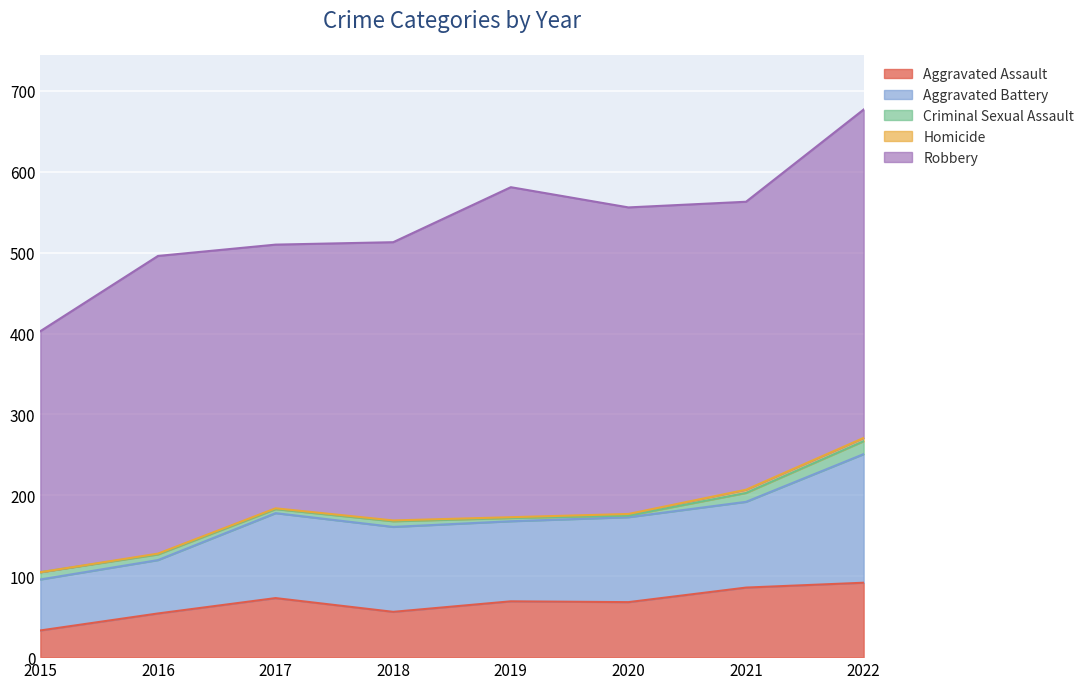

Where is Aggravated Battery nearest to the value 111?

2021